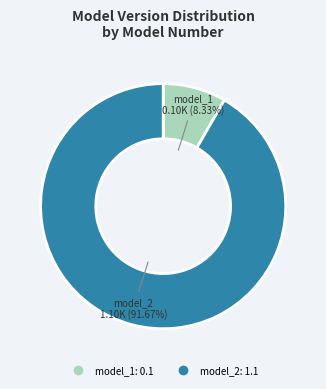

To the nearest percent, what percentage of the pie is model_1?

8%